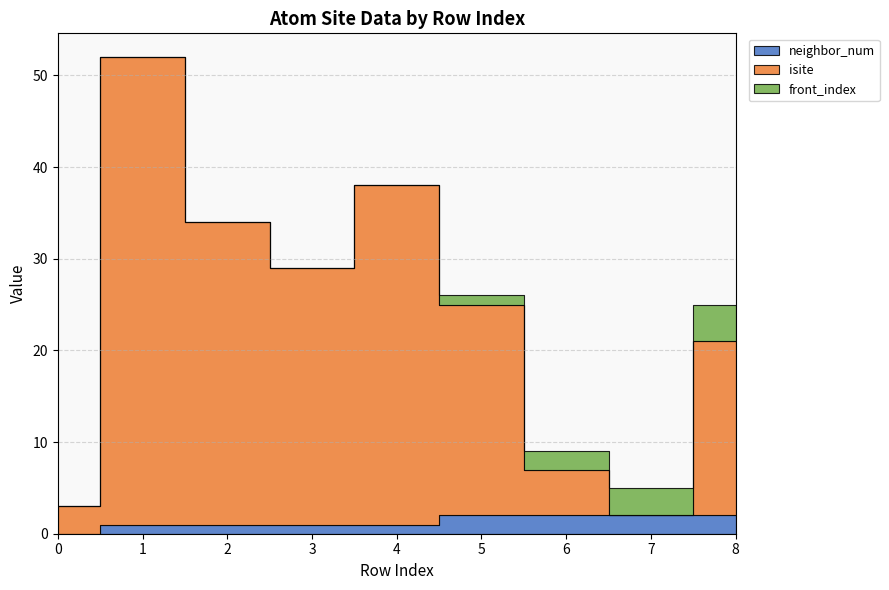

What is the value of the neighbor_num point at the 8th from the left?

2